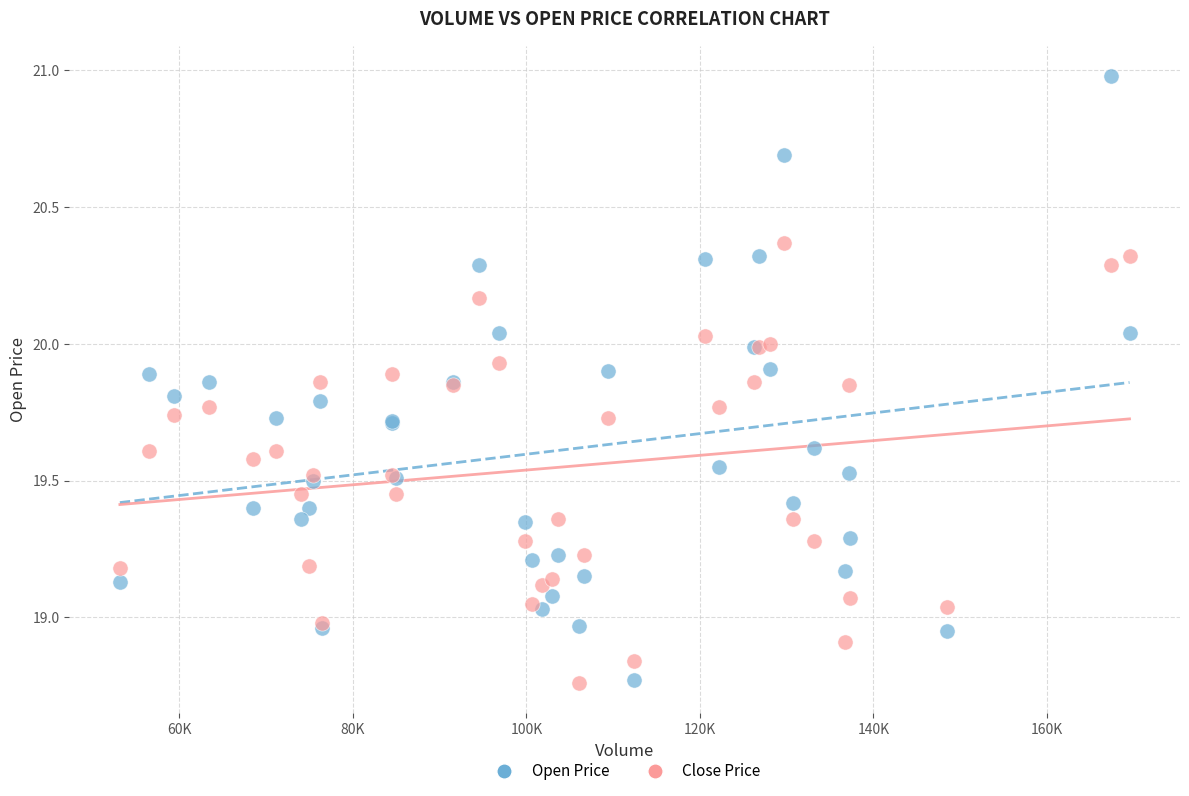

What is the X range (max minus min) for the scatter plot?

116365.6